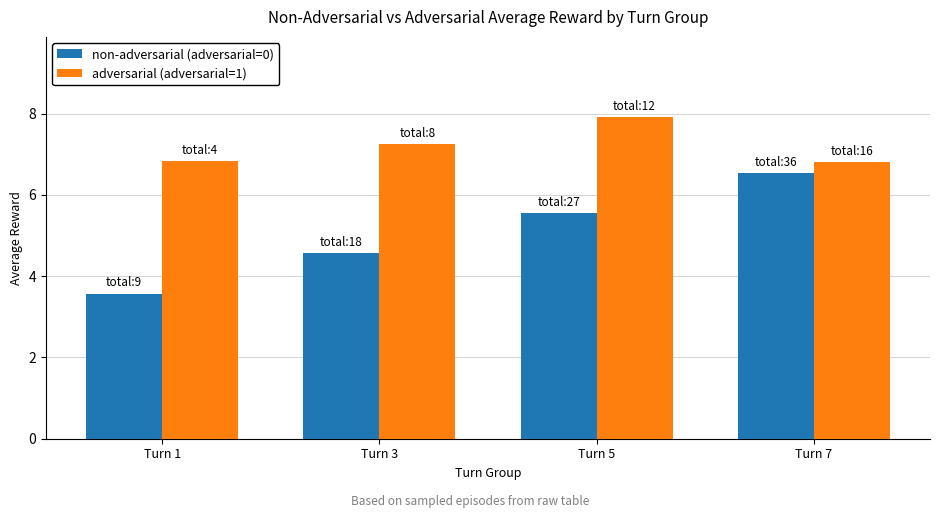

True or false: non-adversarial (adversarial=0) has a value of 4.6 at Turn 3.

True